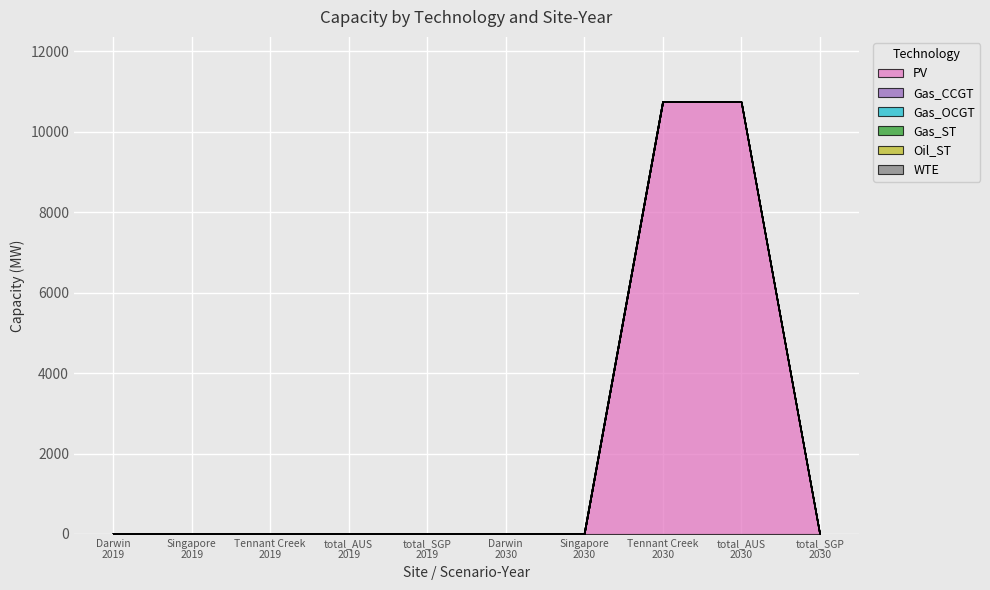

What are all the series names shown in the legend?

PV, Gas_CCGT, Gas_OCGT, Gas_ST, Oil_ST, WTE